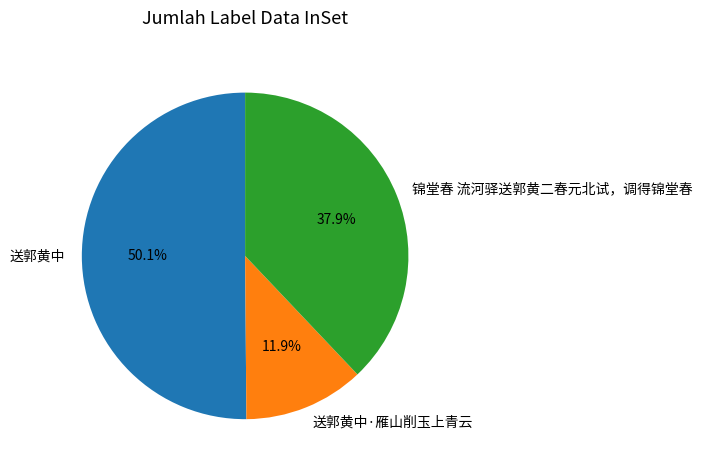

Does 送郭黄中·雁山削玉上青云 represent more than half of the total?

No